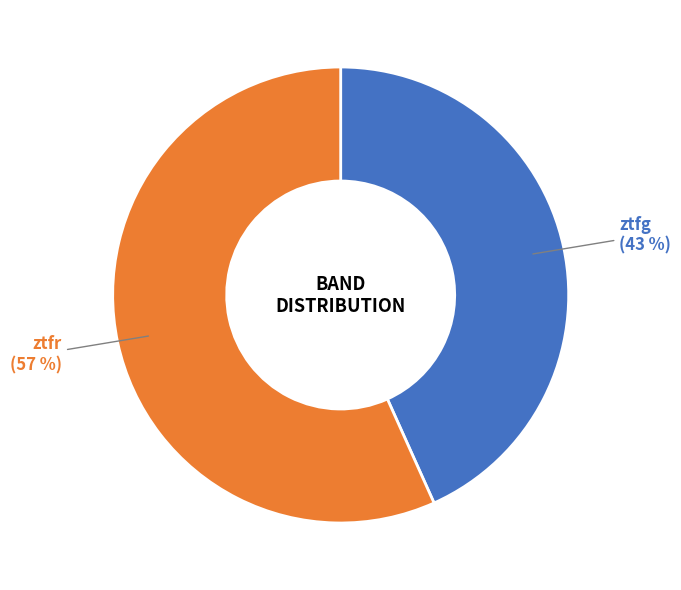

Is there a majority slice in this chart?

Yes